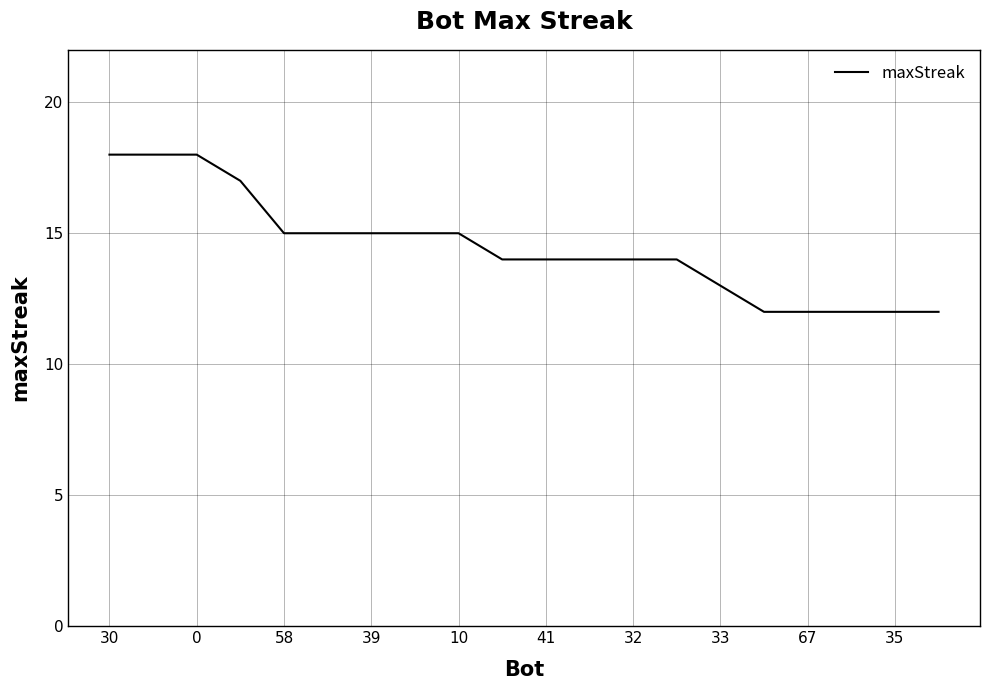

Reading left to right, list all the values displayed in this chart.

18	18	18	17	15	15	15	15	15	14	14	14	14	14	13	12	12	12	12	12